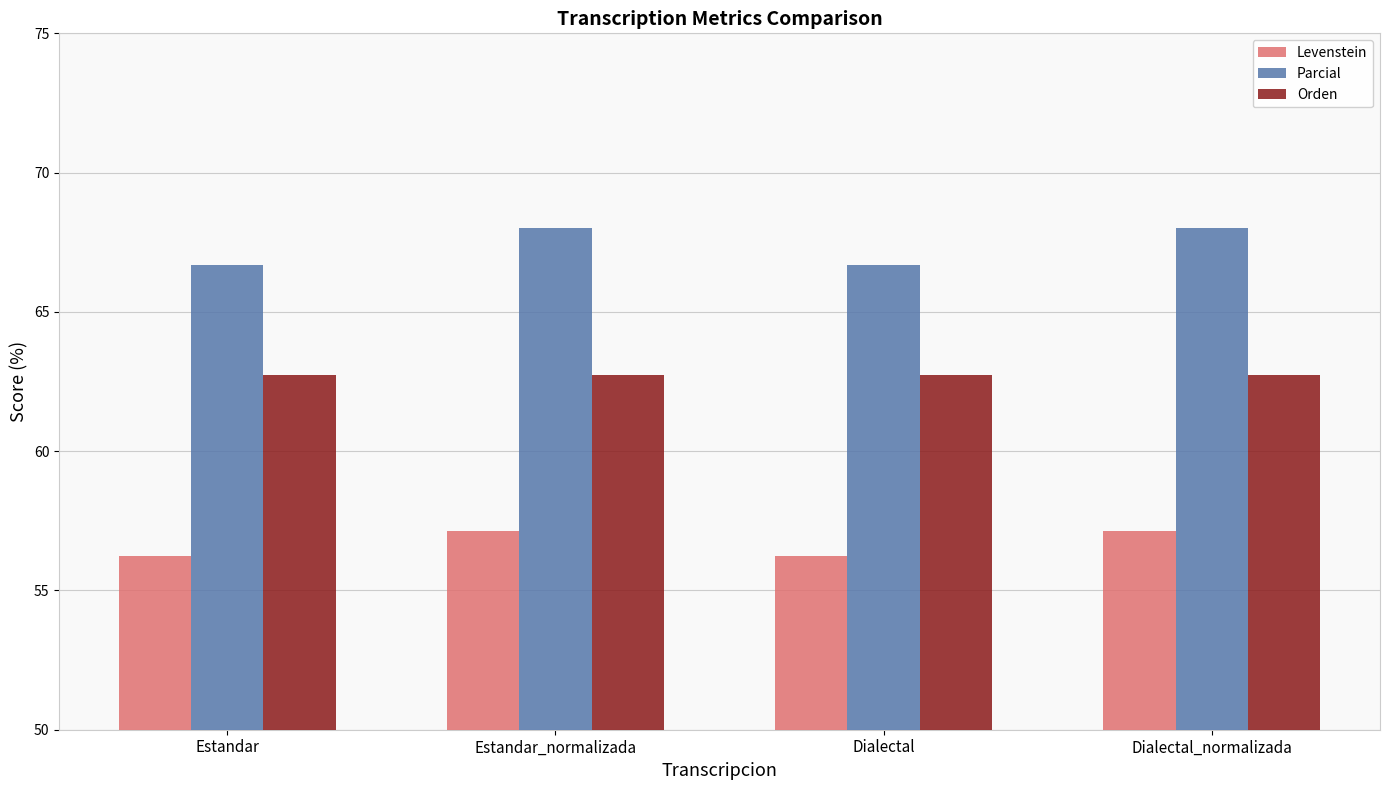

Count the number of data series in this chart.

3